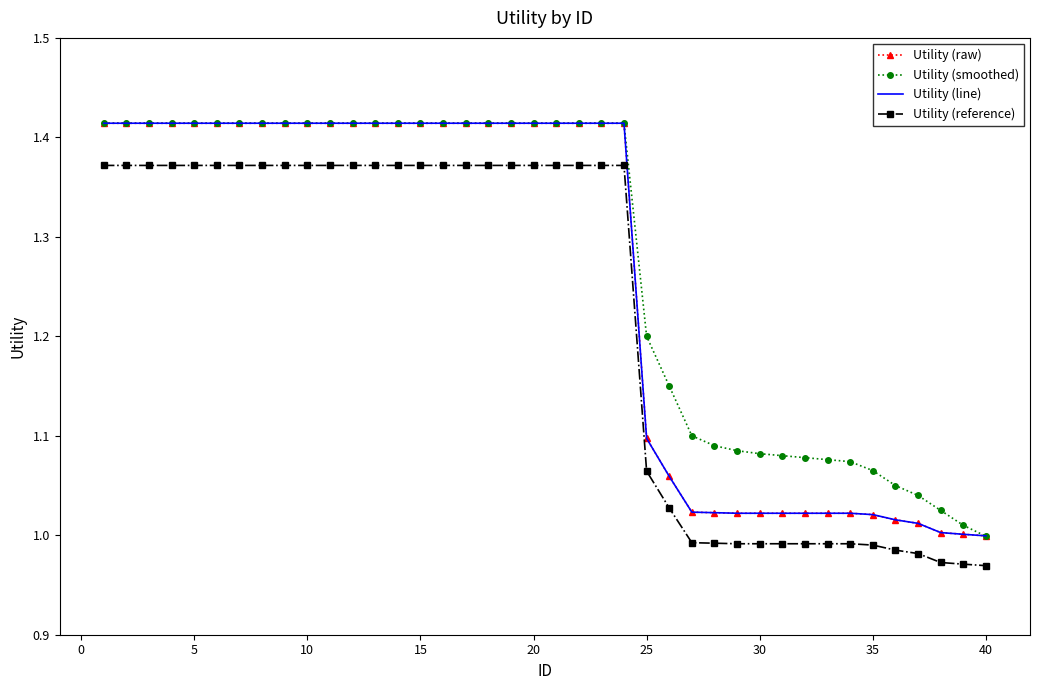

True or false: Utility (raw) and Utility (reference) cross at least once.

False